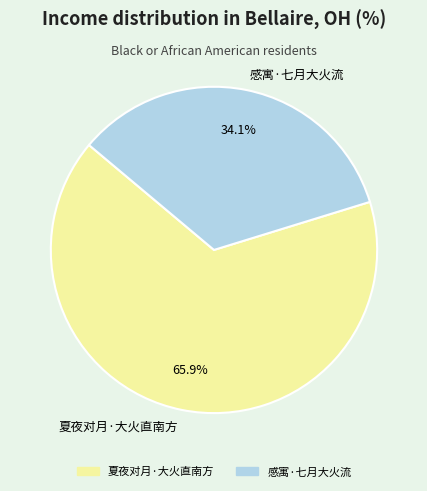

True or false: 夏夜对月·大火直南方 accounts for 71% of the total.

False